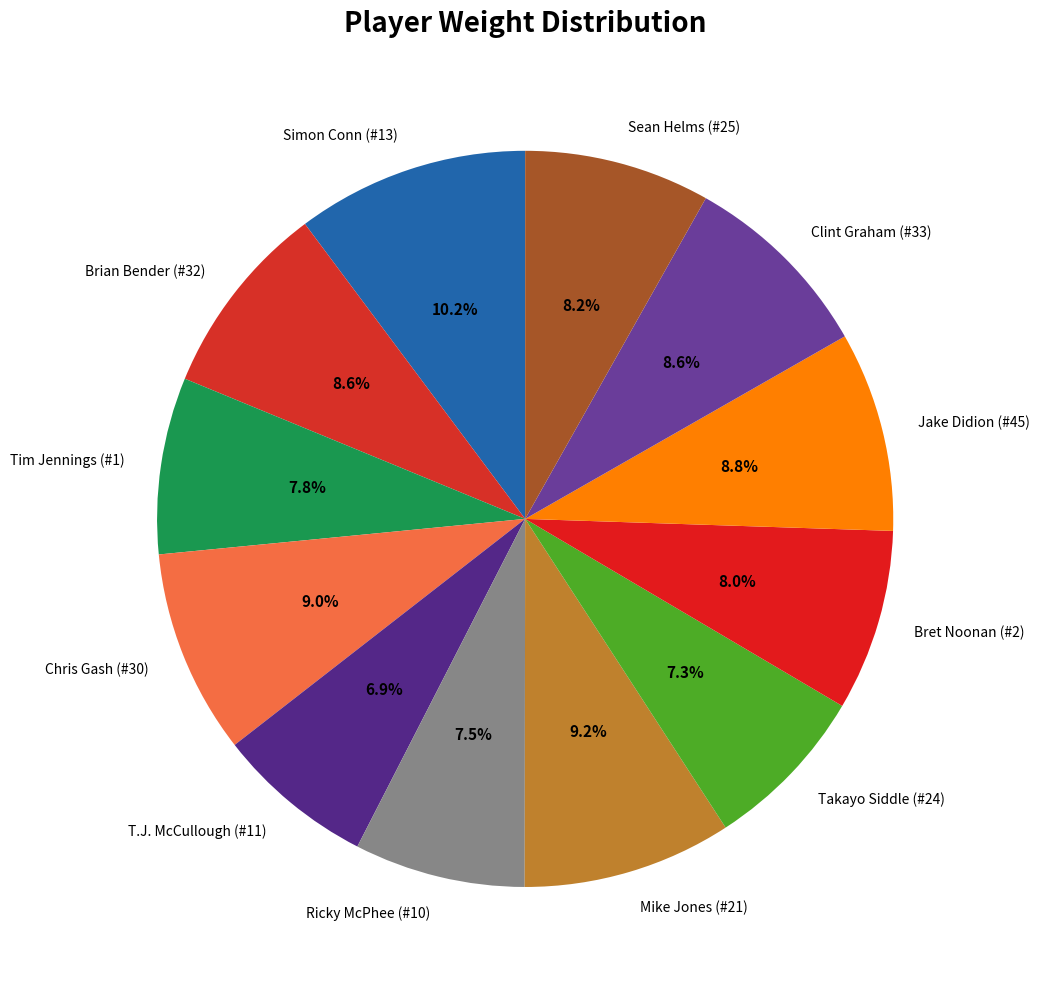

Between Clint Graham (#33) and Takayo Siddle (#24), which is larger?

Clint Graham (#33)